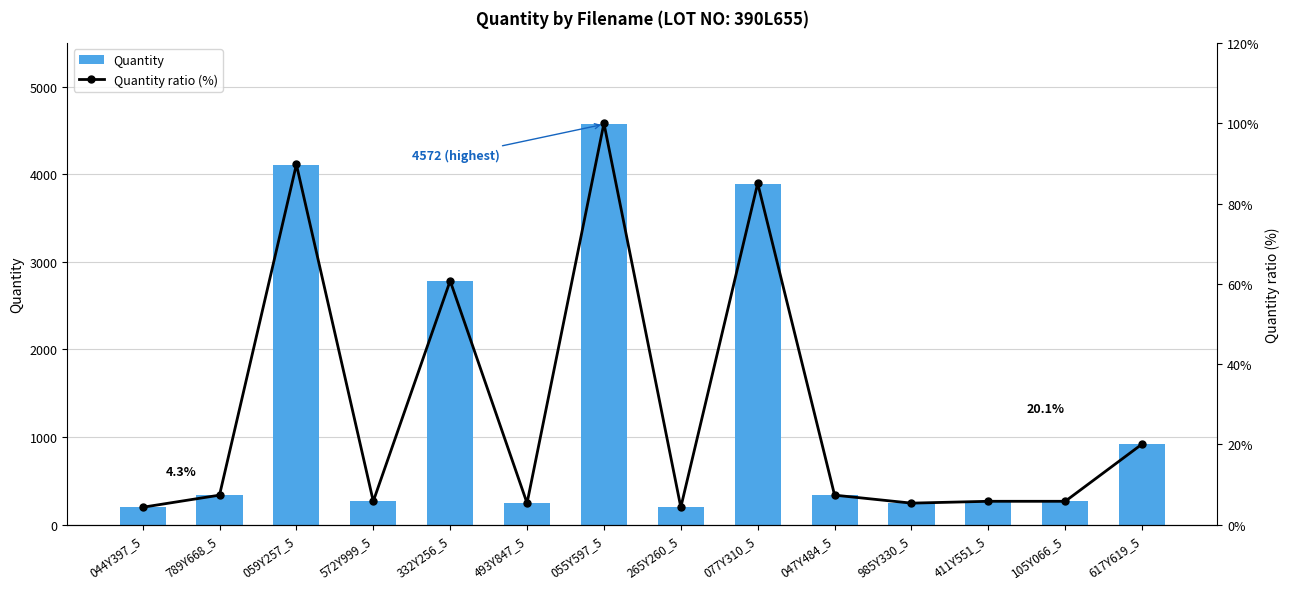

The value of Quantity ratio (%) at 411Y551_5 is 5.8. True or false?

True